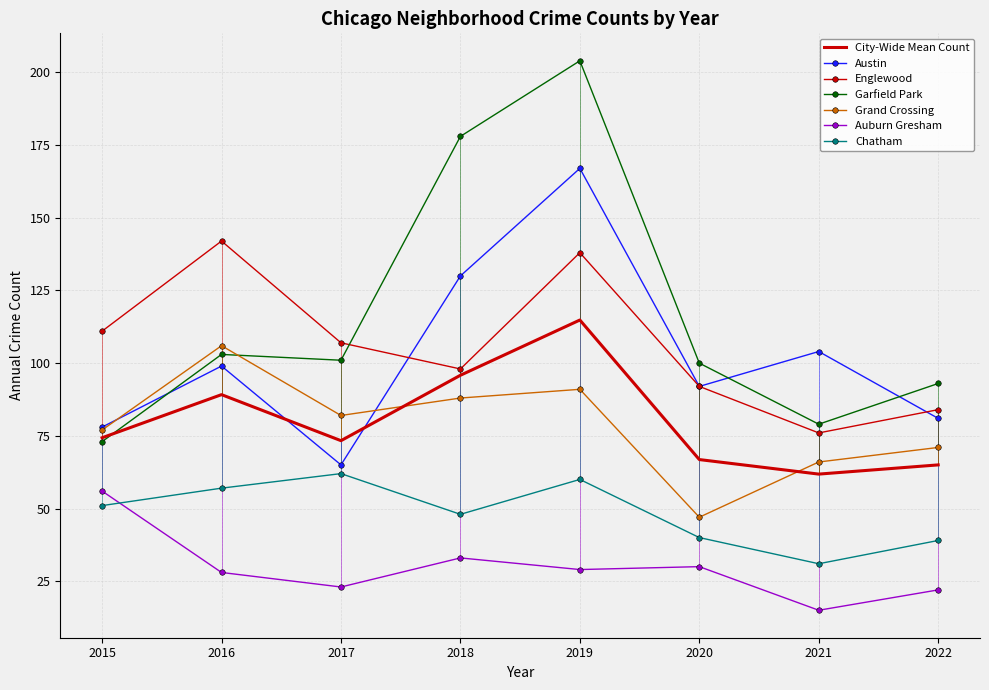

Reading left to right, what are all the values shown in this chart?

Austin: 2015=78	2016=99	2017=65	2018=130	2019=167	2020=92	2021=104	2022=81
Englewood: 2015=111	2016=142	2017=107	2018=98	2019=138	2020=92	2021=76	2022=84
Garfield Park: 2015=73	2016=103	2017=101	2018=178	2019=204	2020=100	2021=79	2022=93
Grand Crossing: 2015=77	2016=106	2017=82	2018=88	2019=91	2020=47	2021=66	2022=71
Auburn Gresham: 2015=56	2016=28	2017=23	2018=33	2019=29	2020=30	2021=15	2022=22
Chatham: 2015=51	2016=57	2017=62	2018=48	2019=60	2020=40	2021=31	2022=39